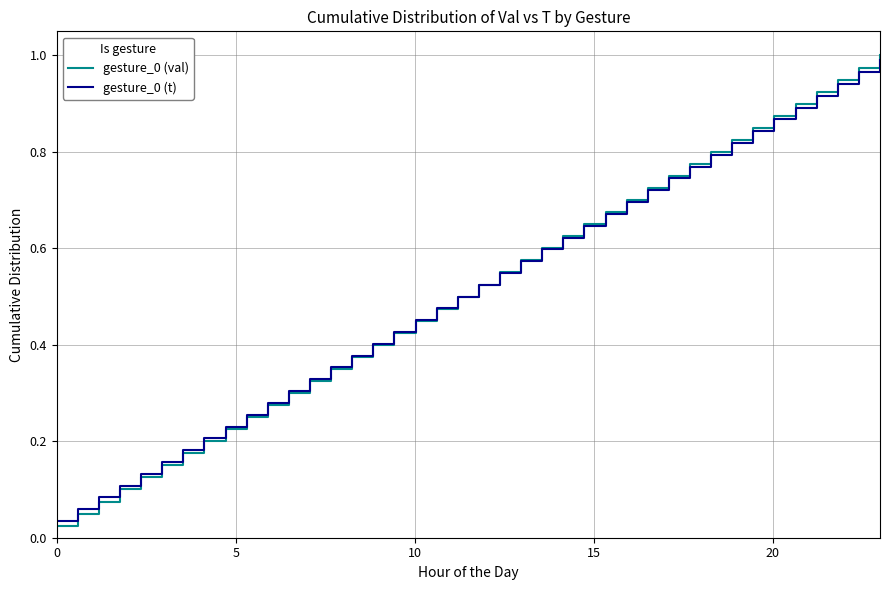

True or false: gesture_0 (val) and gesture_0 (t) cross at least once.

False